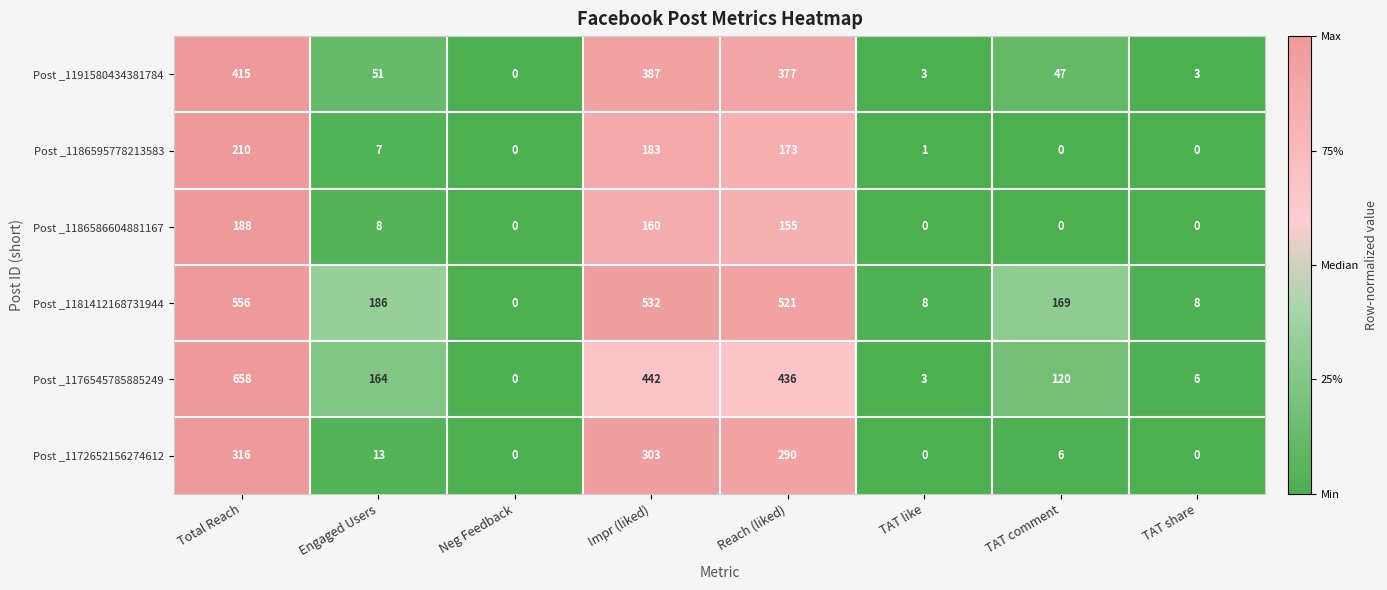

Which series has the widest spread of values?

Post _1176545785885249